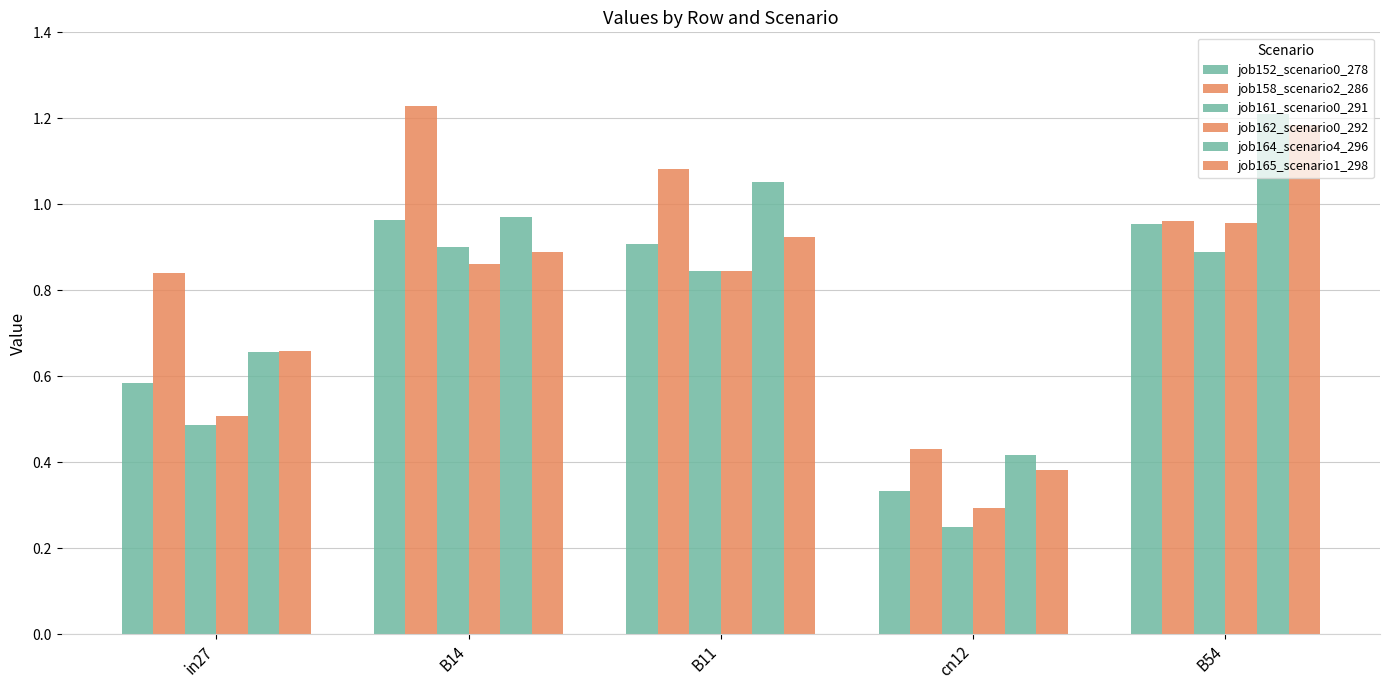

Which series has the largest range (max minus min)?

job165_scenario1_298